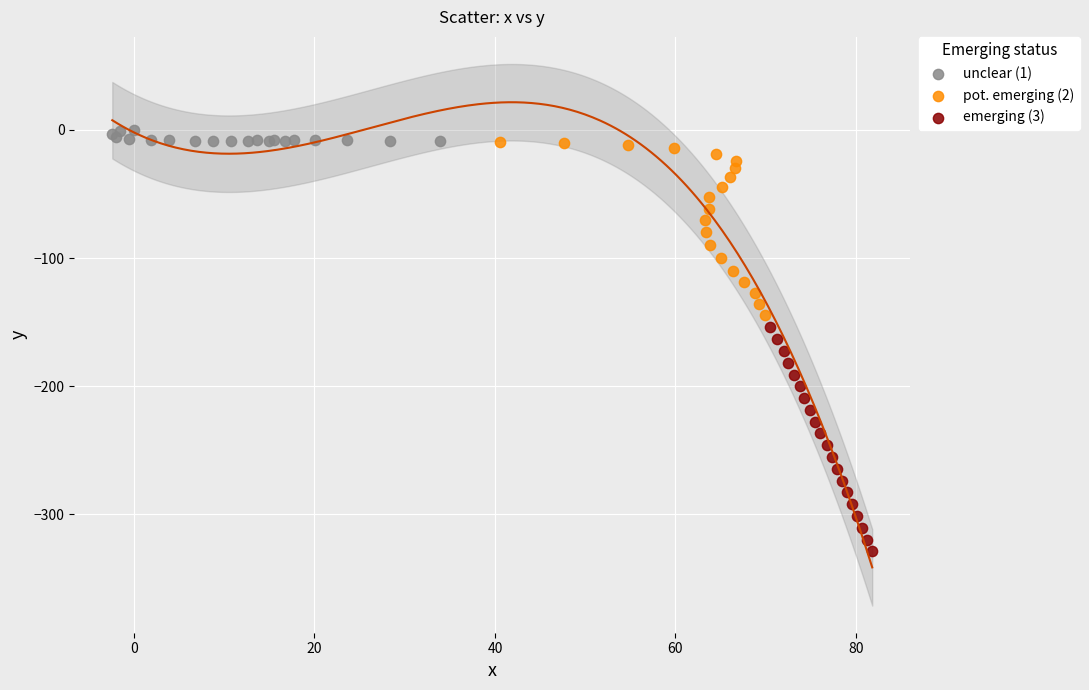

What are all the series names shown in the legend?

unclear (1), pot. emerging (2), emerging (3)